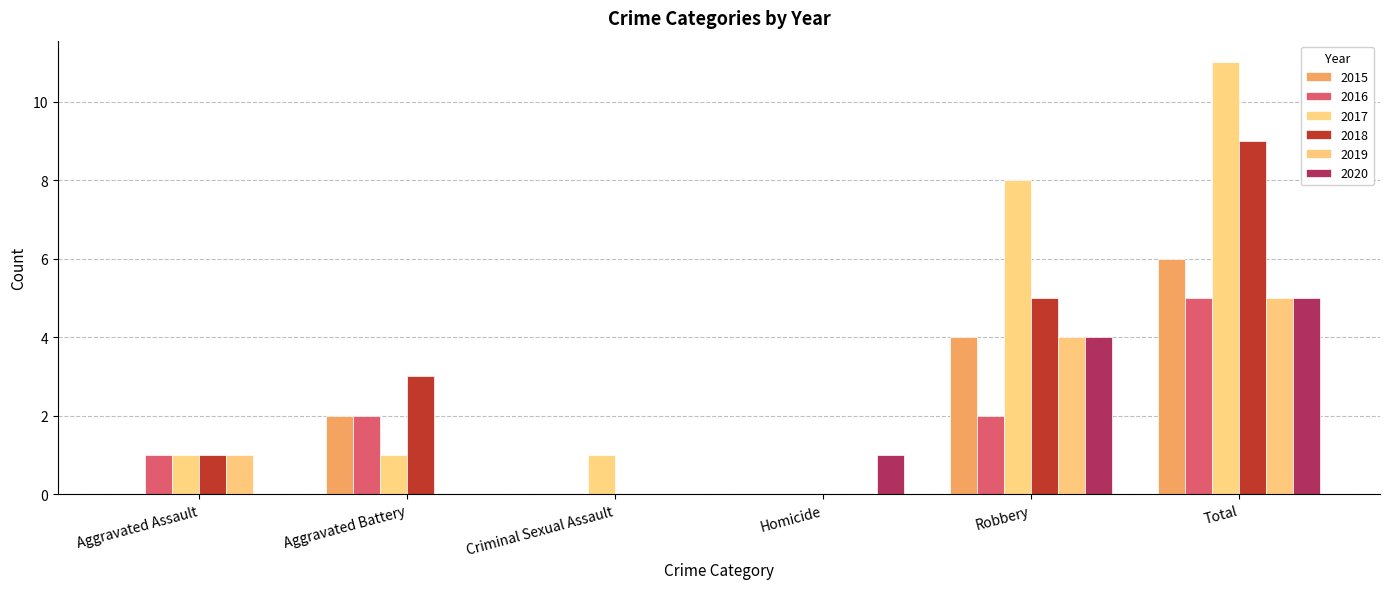

Reading left to right, transcribe all the data shown in this chart.

2015: Aggravated Assault=0	Aggravated Battery=2	Criminal Sexual Assault=0	Homicide=0	Robbery=4	Total=6
2016: Aggravated Assault=1	Aggravated Battery=2	Criminal Sexual Assault=0	Homicide=0	Robbery=2	Total=5
2017: Aggravated Assault=1	Aggravated Battery=1	Criminal Sexual Assault=1	Homicide=0	Robbery=8	Total=11
2018: Aggravated Assault=1	Aggravated Battery=3	Criminal Sexual Assault=0	Homicide=0	Robbery=5	Total=9
2019: Aggravated Assault=1	Aggravated Battery=0	Criminal Sexual Assault=0	Homicide=0	Robbery=4	Total=5
2020: Aggravated Assault=0	Aggravated Battery=0	Criminal Sexual Assault=0	Homicide=1	Robbery=4	Total=5